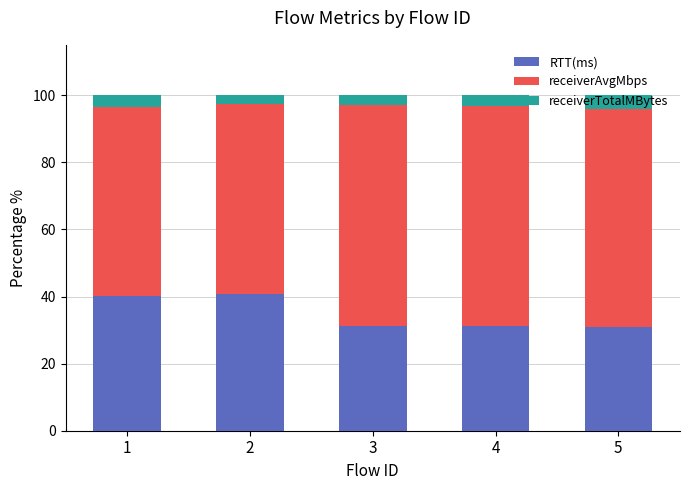

What is the highest value of the RTT(ms) series?

40.6